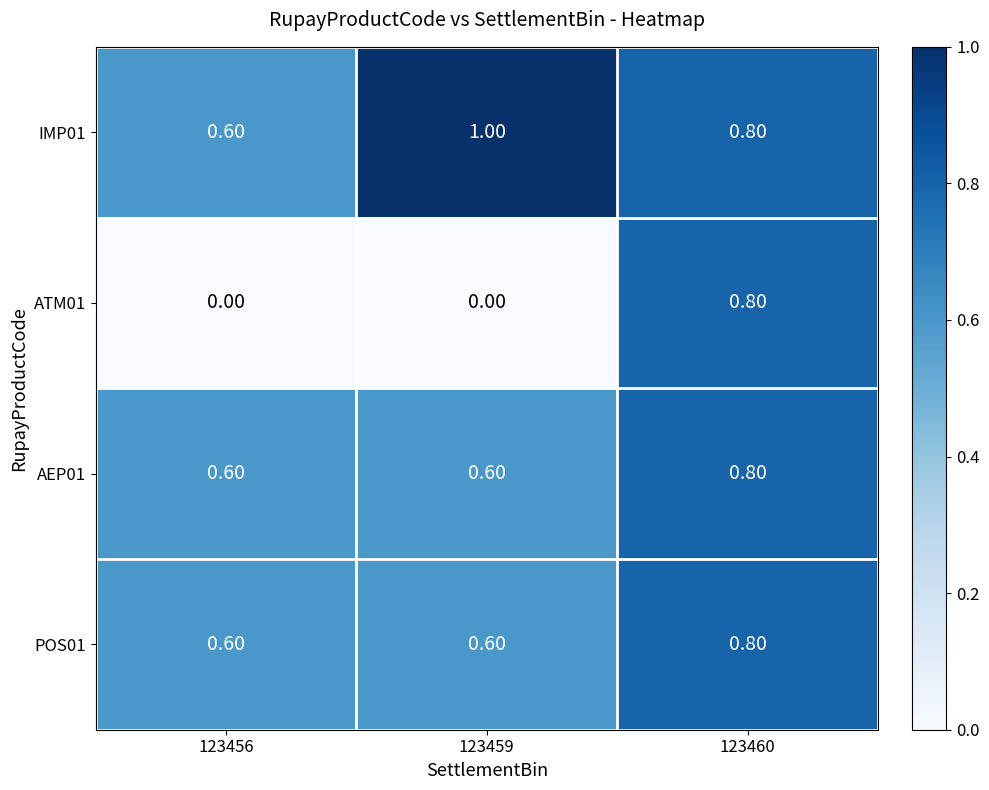

Which series has the largest total across all categories?

IMP01